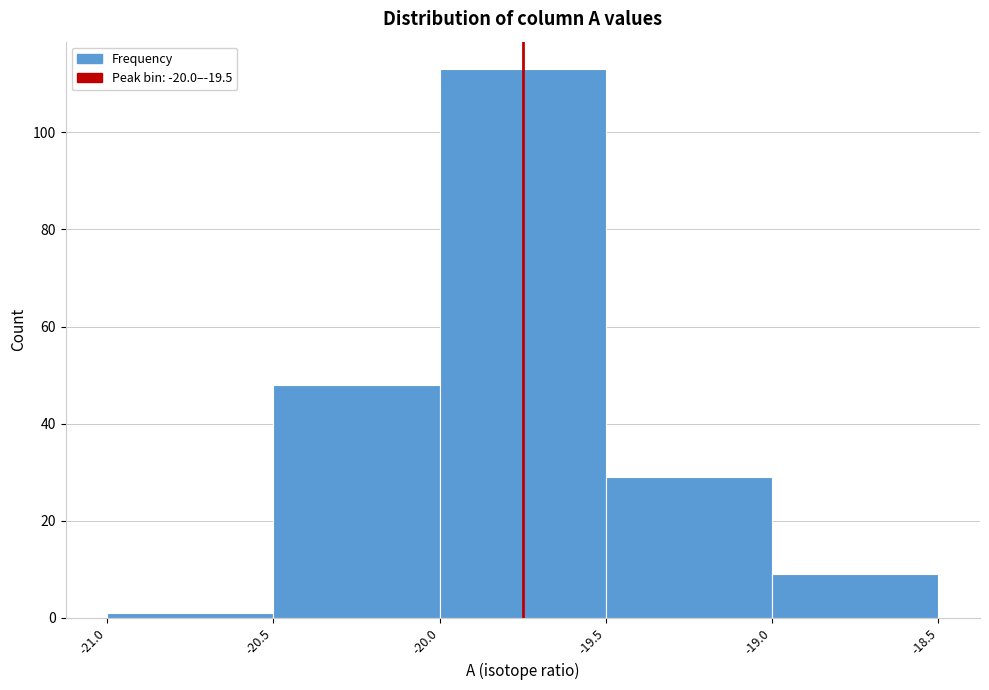

What is the height of the bar covering -20.0 to -19.5 on the x-axis? The values are not printed on the chart, so give them approximately, as read against the axis.

114